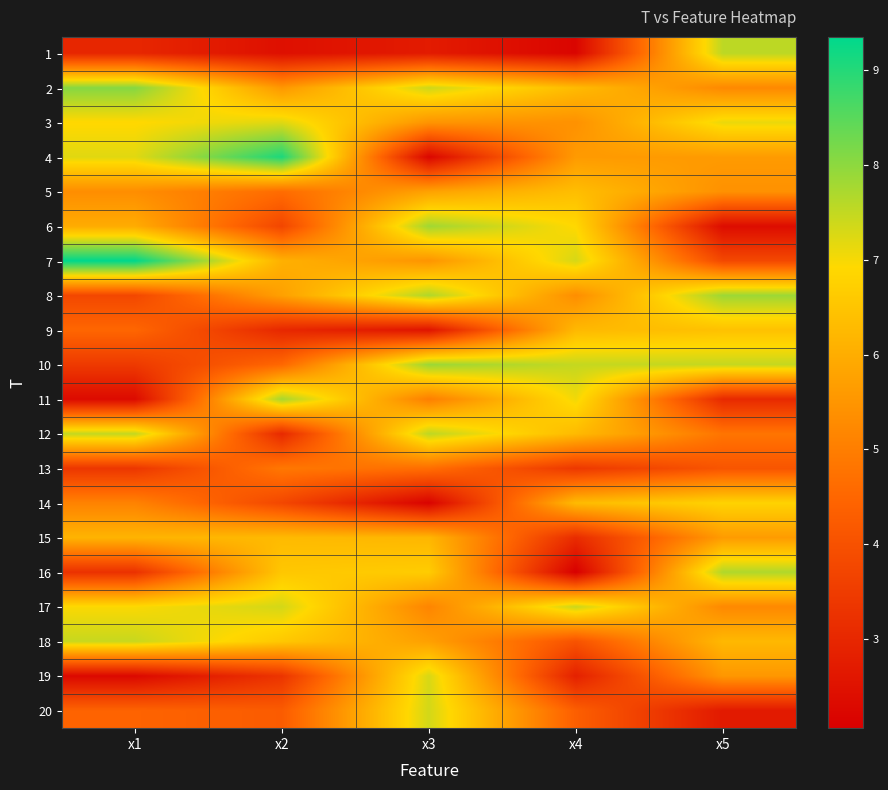

Reading right to left, list all the values displayed in this chart.

1: x5=7.6	x4=2.2	x3=2.7	x2=2.4	x1=3.0
2: x5=5.2	x4=6.3	x3=7.4	x2=5.5	x1=8.1
3: x5=7.1	x4=5.4	x3=5.5	x2=7.2	x1=6.9
4: x5=5.6	x4=5.6	x3=2.2	x2=9.1	x1=7.2
5: x5=5.4	x4=6.4	x3=5.8	x2=4.6	x1=5.3
6: x5=2.4	x4=6.9	x3=7.8	x2=3.7	x1=6.0
7: x5=3.8	x4=7.3	x3=5.5	x2=6.1	x1=9.4
8: x5=7.8	x4=5.3	x3=7.7	x2=5.7	x1=3.8
9: x5=6.4	x4=6.2	x3=2.6	x2=3.0	x1=4.5
10: x5=7.5	x4=7.5	x3=7.9	x2=4.5	x1=3.4
11: x5=3.1	x4=7.1	x3=5.0	x2=7.8	x1=2.3
12: x5=4.8	x4=6.3	x3=7.5	x2=3.1	x1=7.5
13: x5=4.1	x4=3.4	x3=4.7	x2=4.9	x1=3.4
14: x5=6.8	x4=6.3	x3=2.1	x2=3.8	x1=5.1
15: x5=5.6	x4=3.1	x3=6.2	x2=6.3	x1=6.1
16: x5=7.7	x4=2.1	x3=6.7	x2=6.6	x1=3.2
17: x5=5.2	x4=7.4	x3=5.1	x2=7.3	x1=7.0
18: x5=6.2	x4=4.0	x3=5.7	x2=6.6	x1=7.4
19: x5=5.5	x4=2.8	x3=7.3	x2=3.3	x1=2.3
20: x5=2.7	x4=4.3	x3=7.3	x2=4.2	x1=4.4